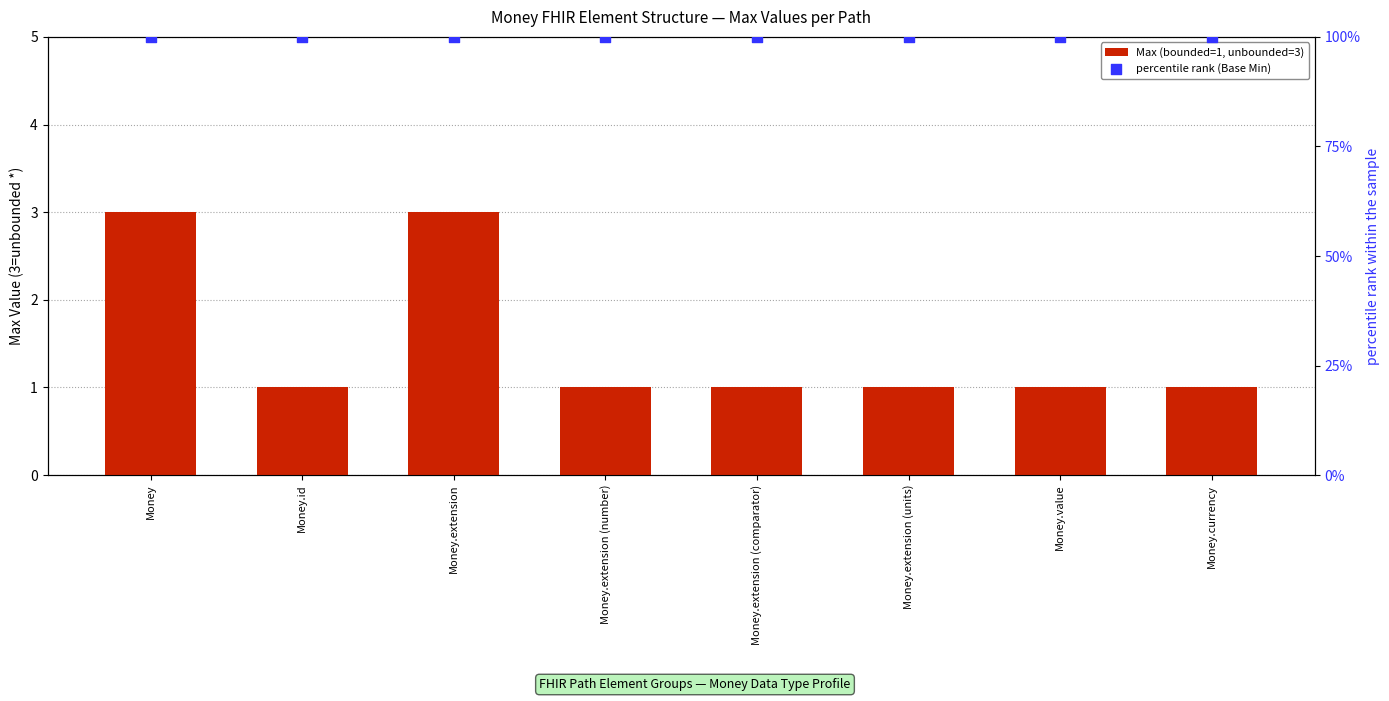

What are all the series names shown in the legend?

Max (bounded=1, unbounded=3), percentile rank (Base Min)